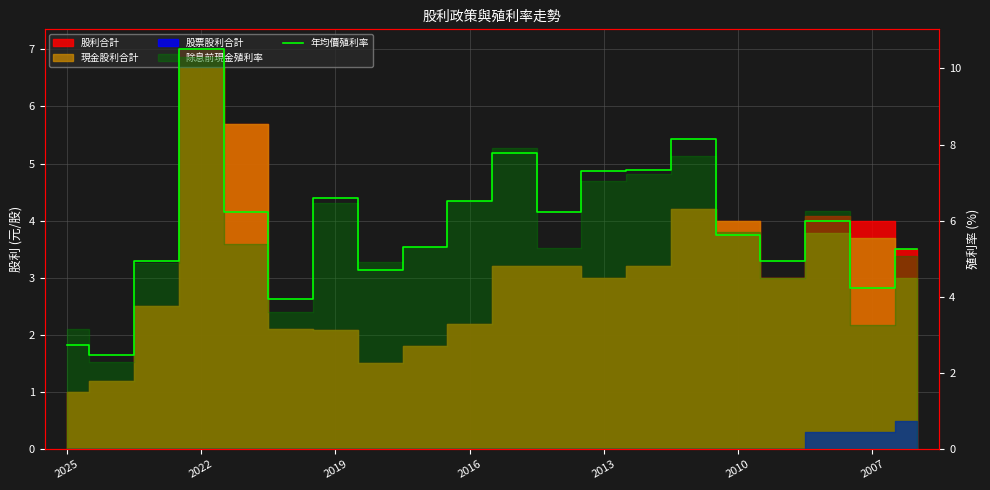

Count the number of values greater than 5.

13